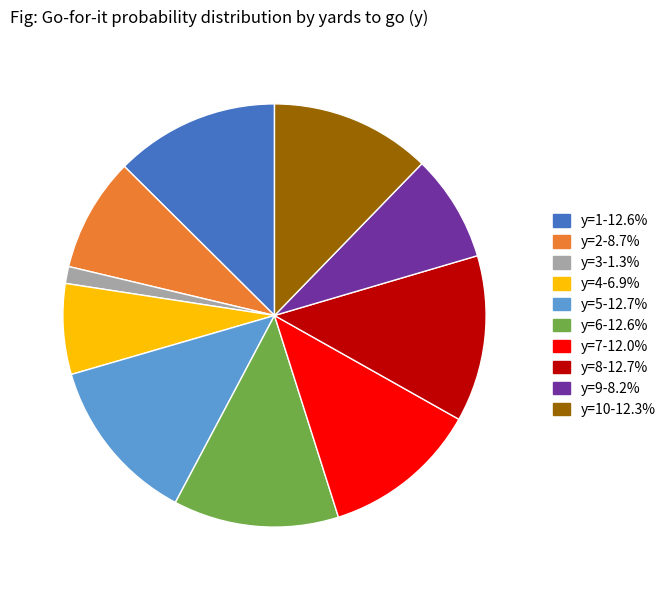

Does any single category account for the majority?

No